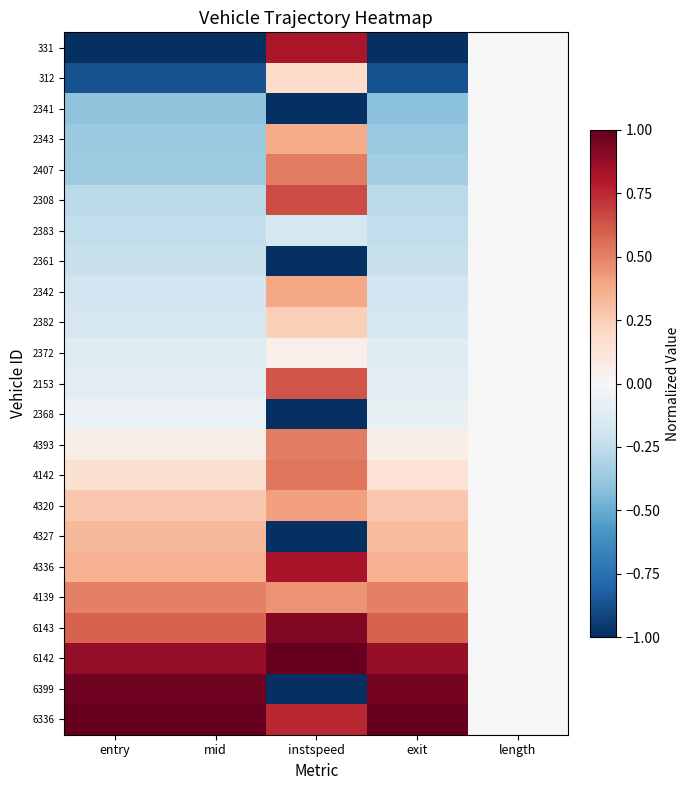

At how many categories does at least one series exceed 0?

4